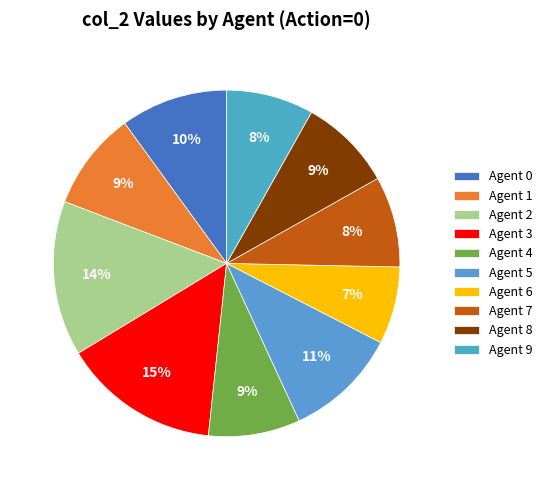

Combined, what portion of the pie is Agent 3 and Agent 6?

21.9%